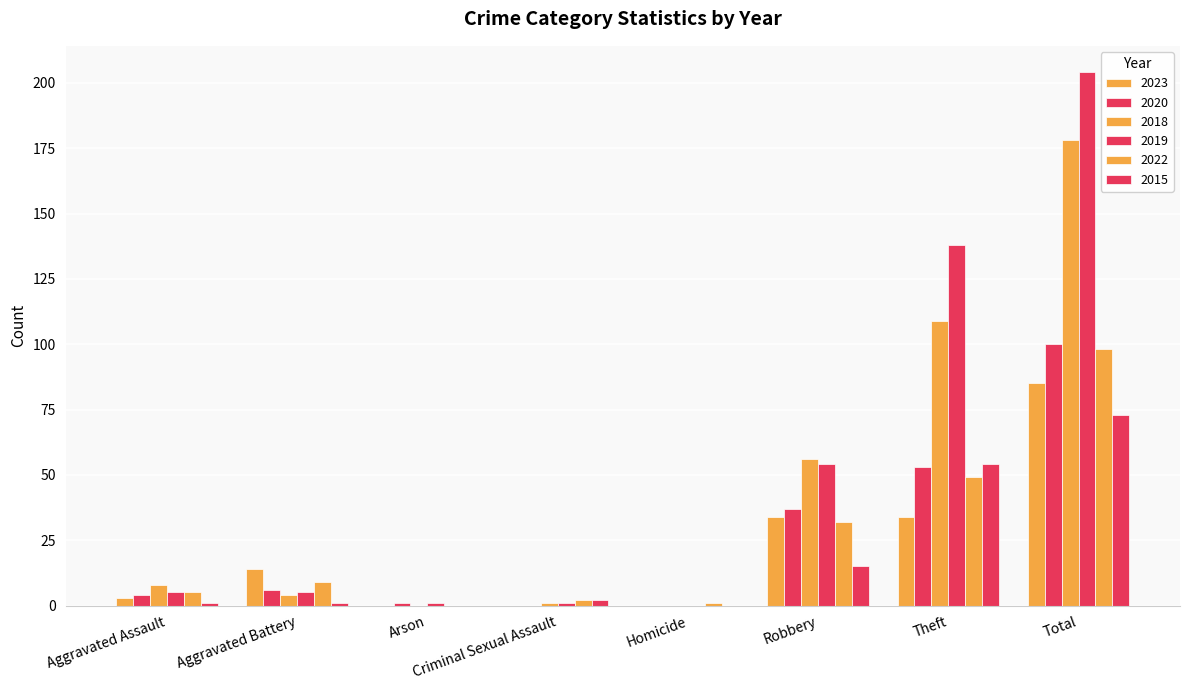

Count the number of categories in the chart.

8